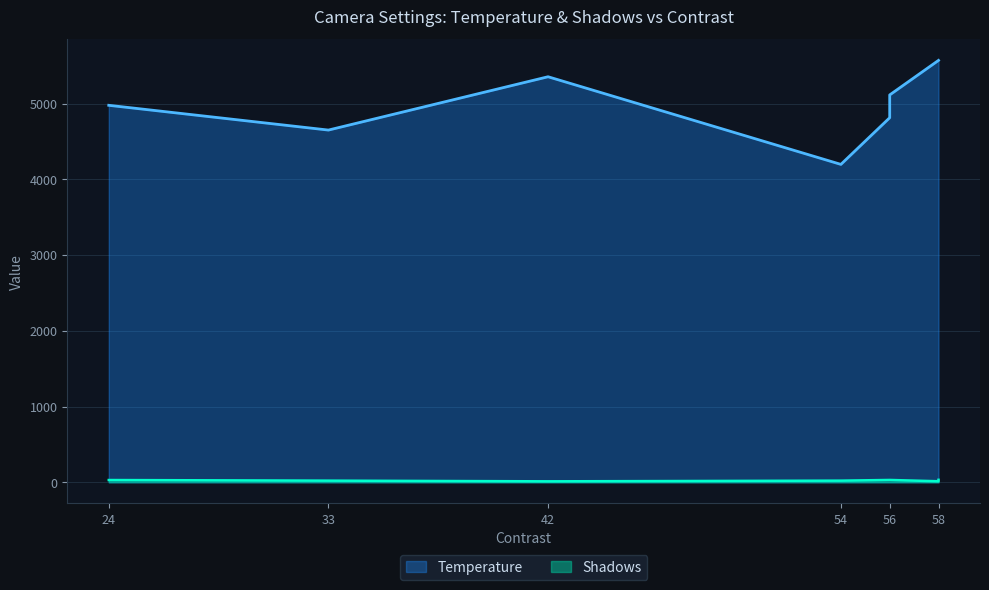

True or false: Temperature and Shadows intersect in this chart.

False